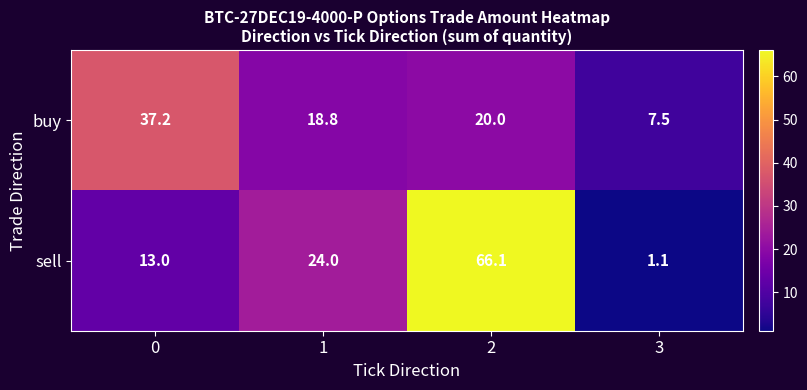

Count the number of categories in the chart.

4